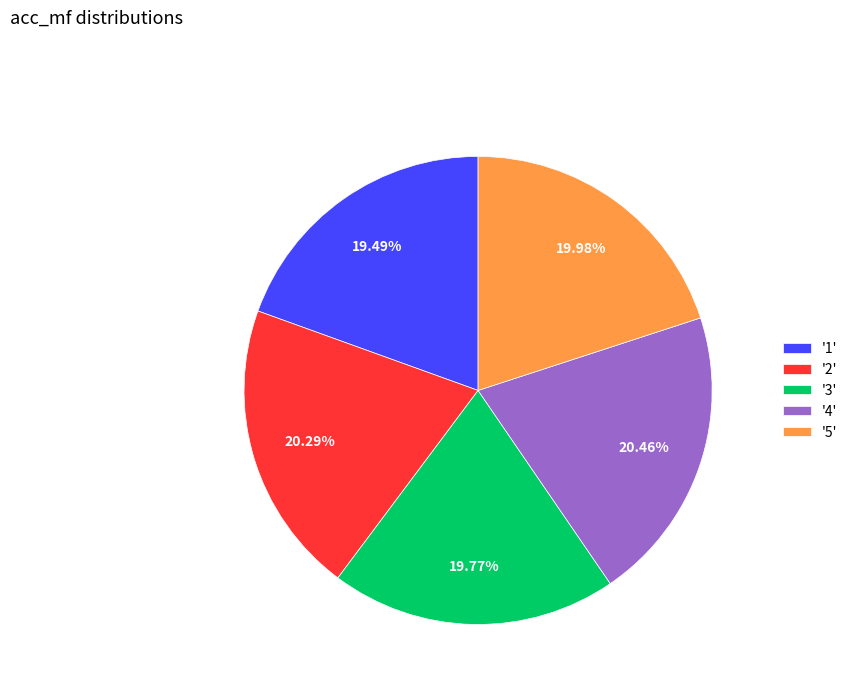

Is there a majority slice in this chart?

No